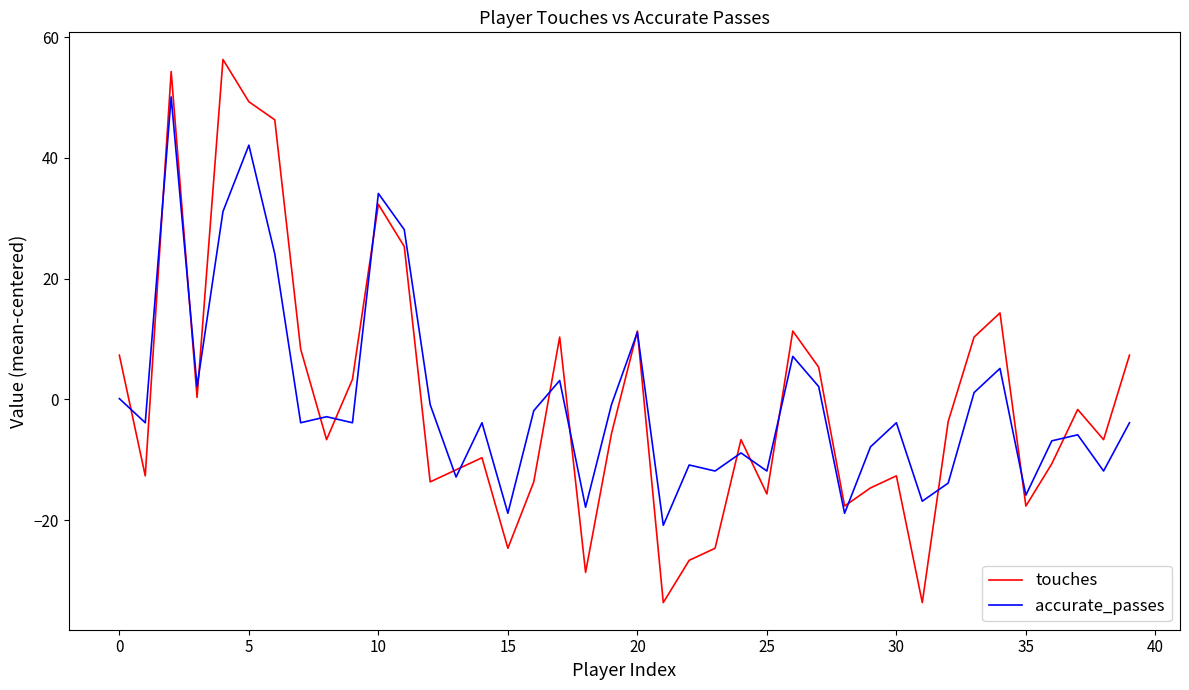

True or false: touches and accurate_passes intersect in this chart.

True